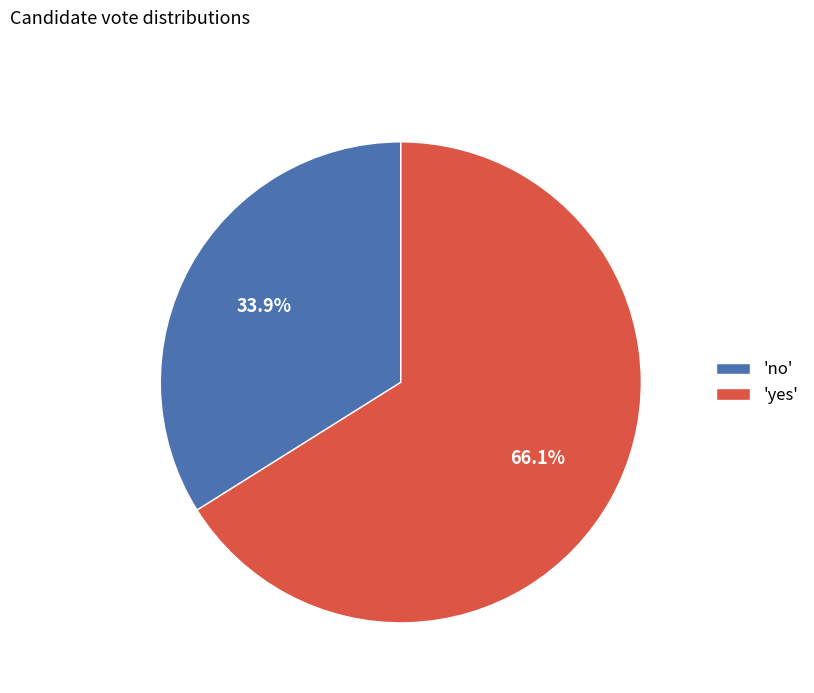

Combined, what portion of the pie is 'yes' and 'no'?

100.0%